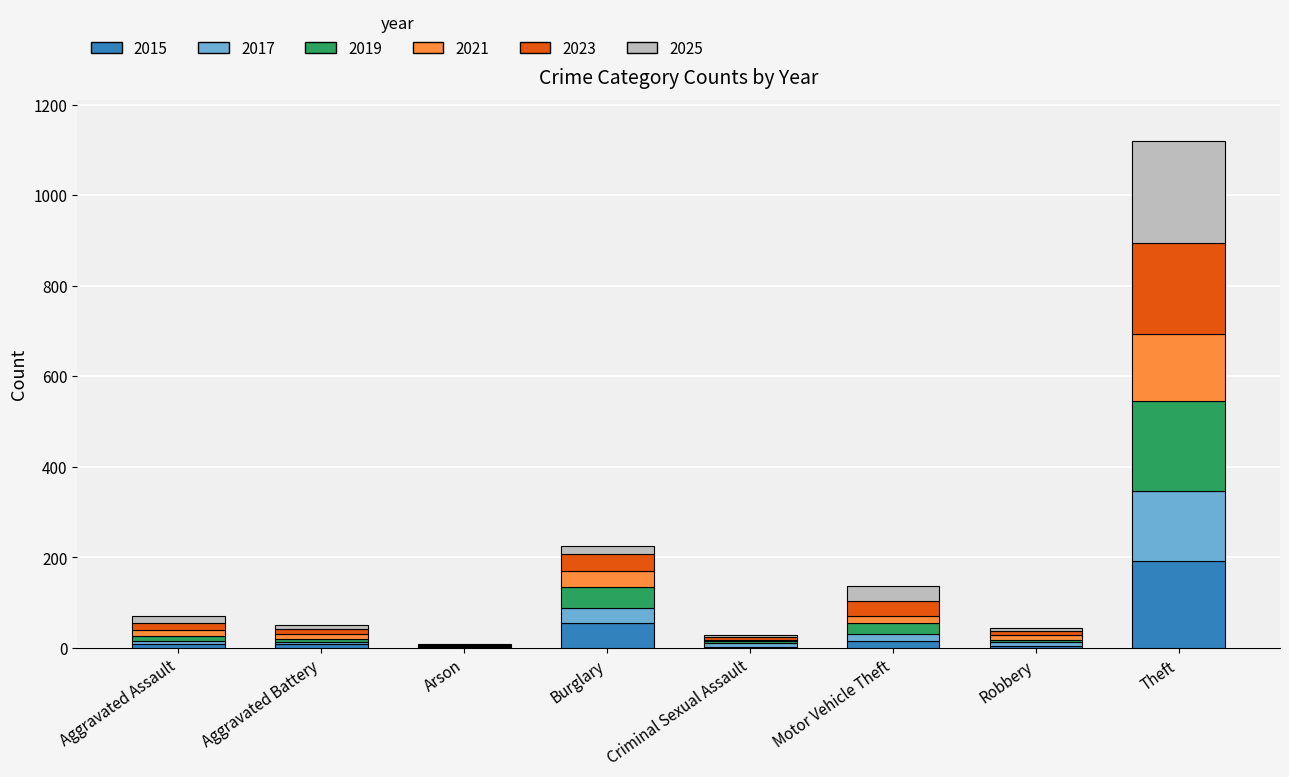

What is the maximum value for 2015?

192